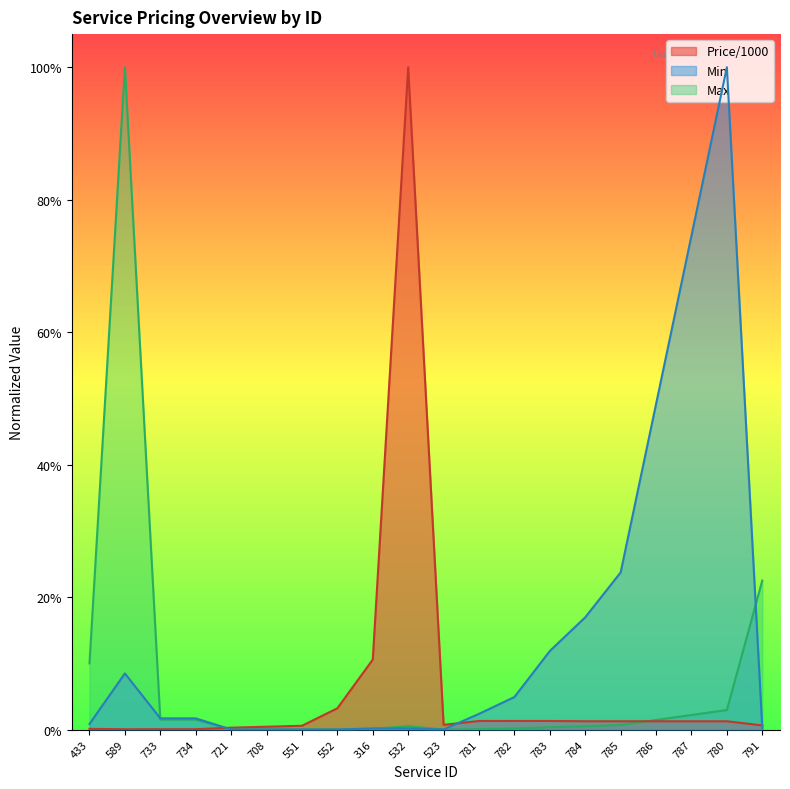

Is the value of Max at 733 greater than the value of Price/1000 at 734?

Yes